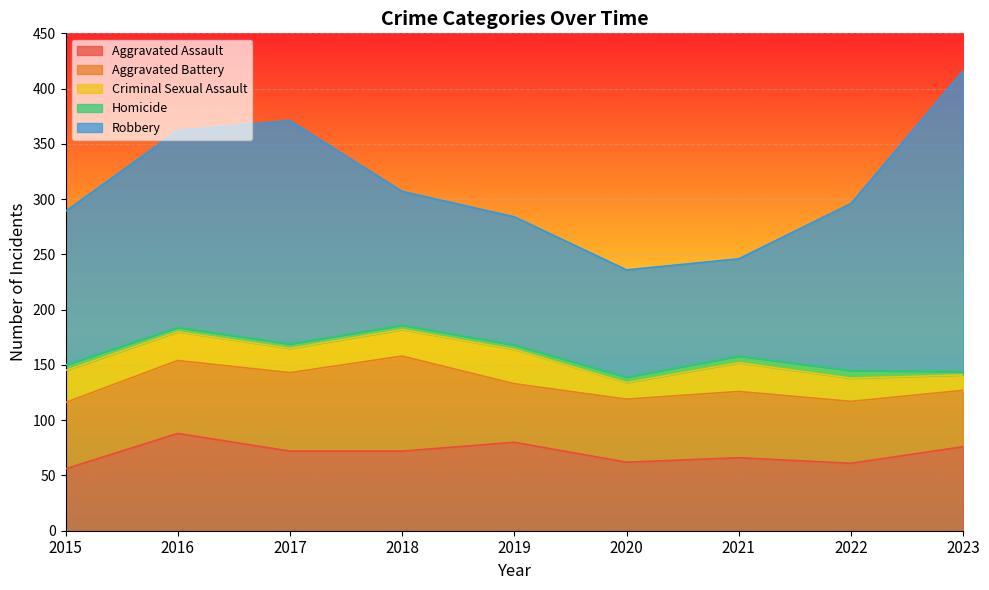

At which category does Criminal Sexual Assault reach its first local valley?

2017